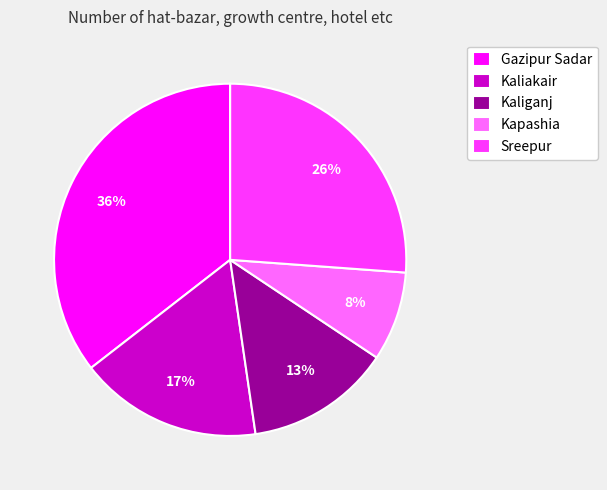

What is the largest slice in the pie chart?

Gazipur Sadar